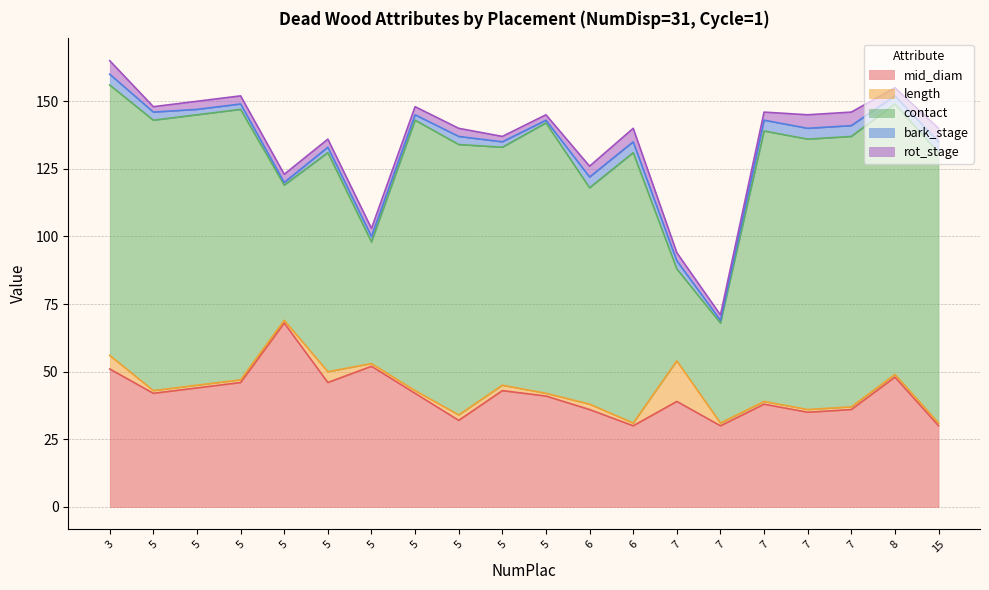

True or false: rot_stage has more than 0 points higher than both neighbors.

True